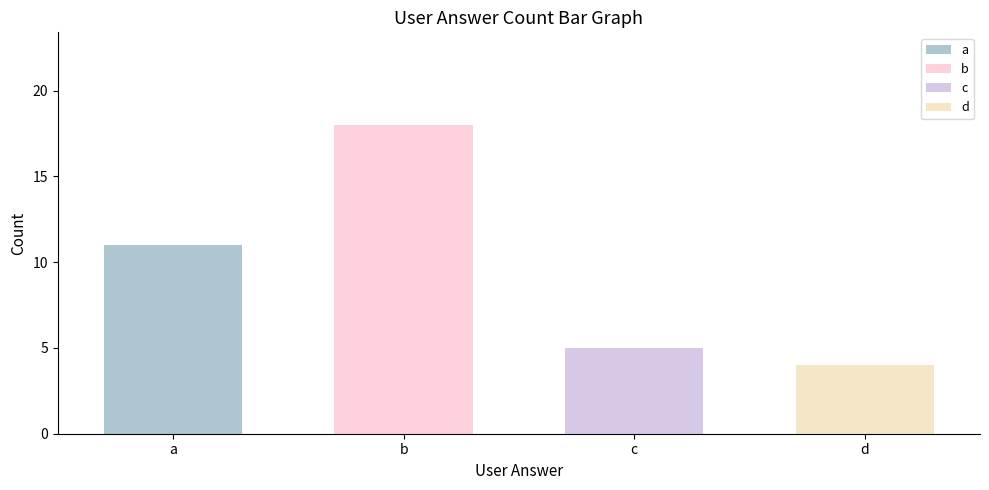

What is the maximum value shown in the chart?

18